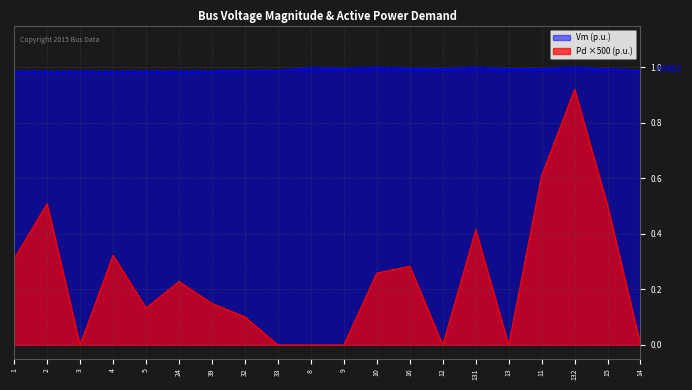

At 1, list the series in order from largest to smallest.

Vm (p.u.), Pd ×500 (p.u.)